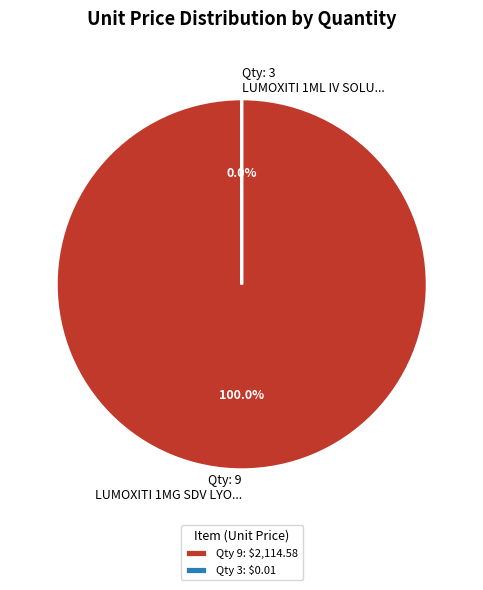

How many segments does this pie chart have?

2